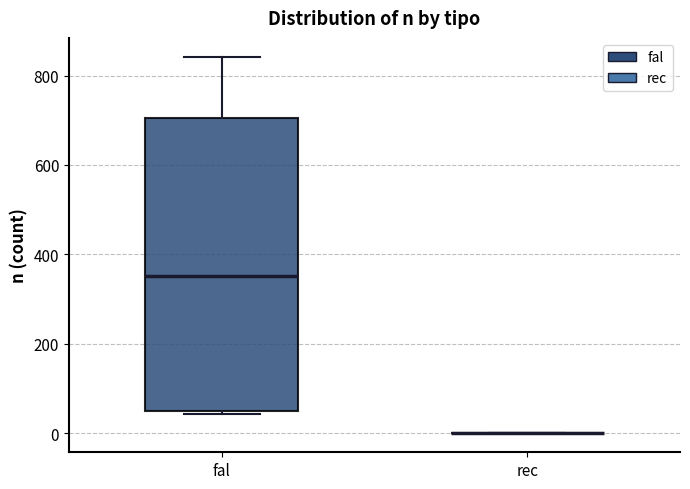

Reading left to right, read every box against the y-axis: the position of its median line, the range the box covers, and the ends of its whiskers. The values are not printed on the chart, so give them approximately, as read against the axis.

fal: median 360, box 60 to 700, whiskers 40 to 840
rec: box collapsed to a line at 0, whiskers 0 to 0